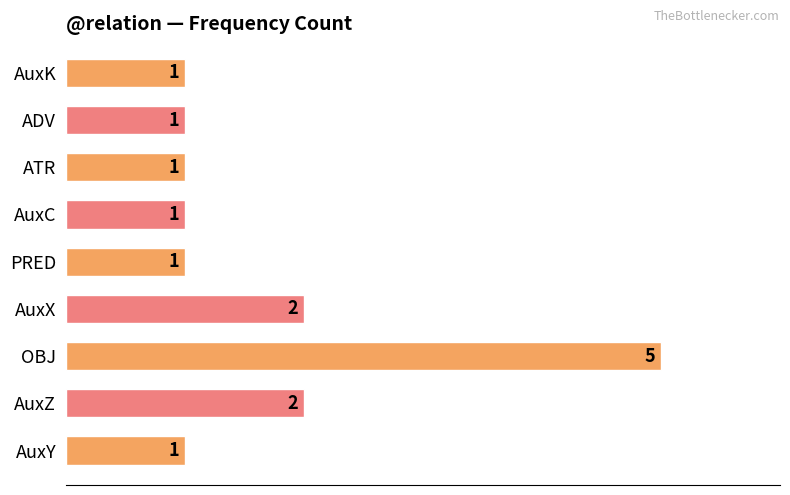

Between OBJ and AuxZ, which is larger?

OBJ